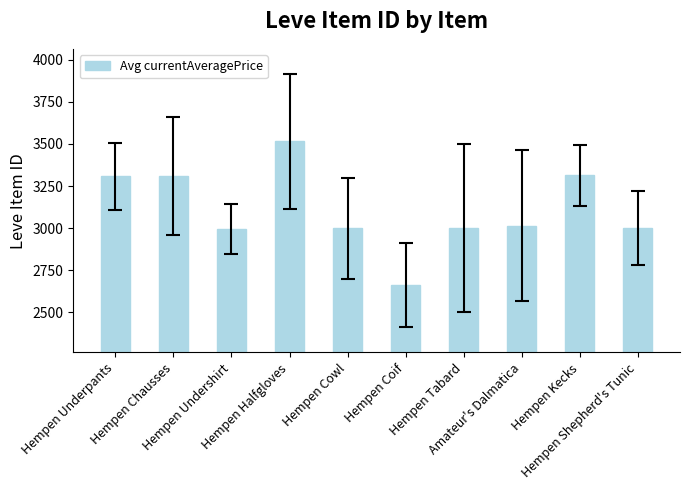

How many values are below 3015?

5